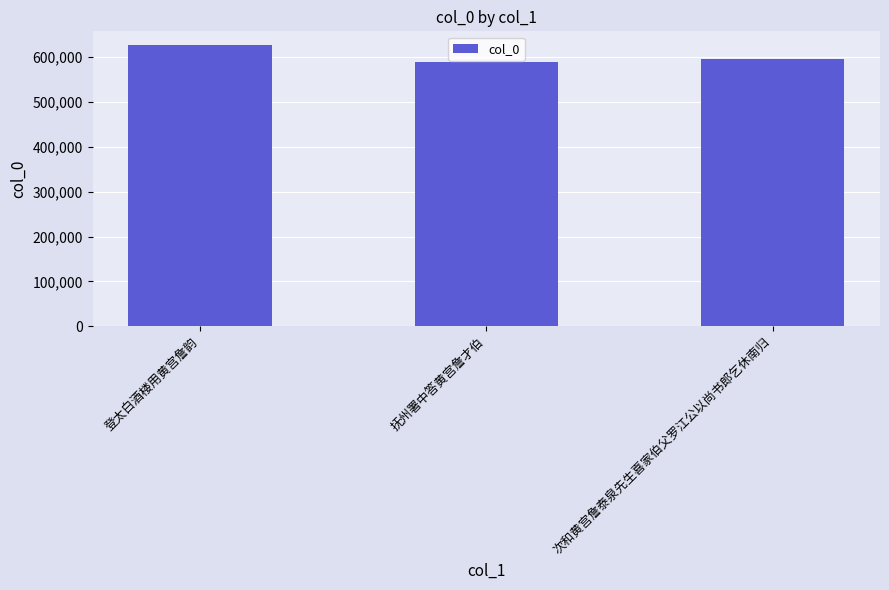

List the labels in order of value, smallest first.

抚州署中答黄宫詹才伯, 次和黄宫詹泰泉先生喜家伯父罗江公以尚书郎乞休南归, 登太白酒楼用黄宫詹韵